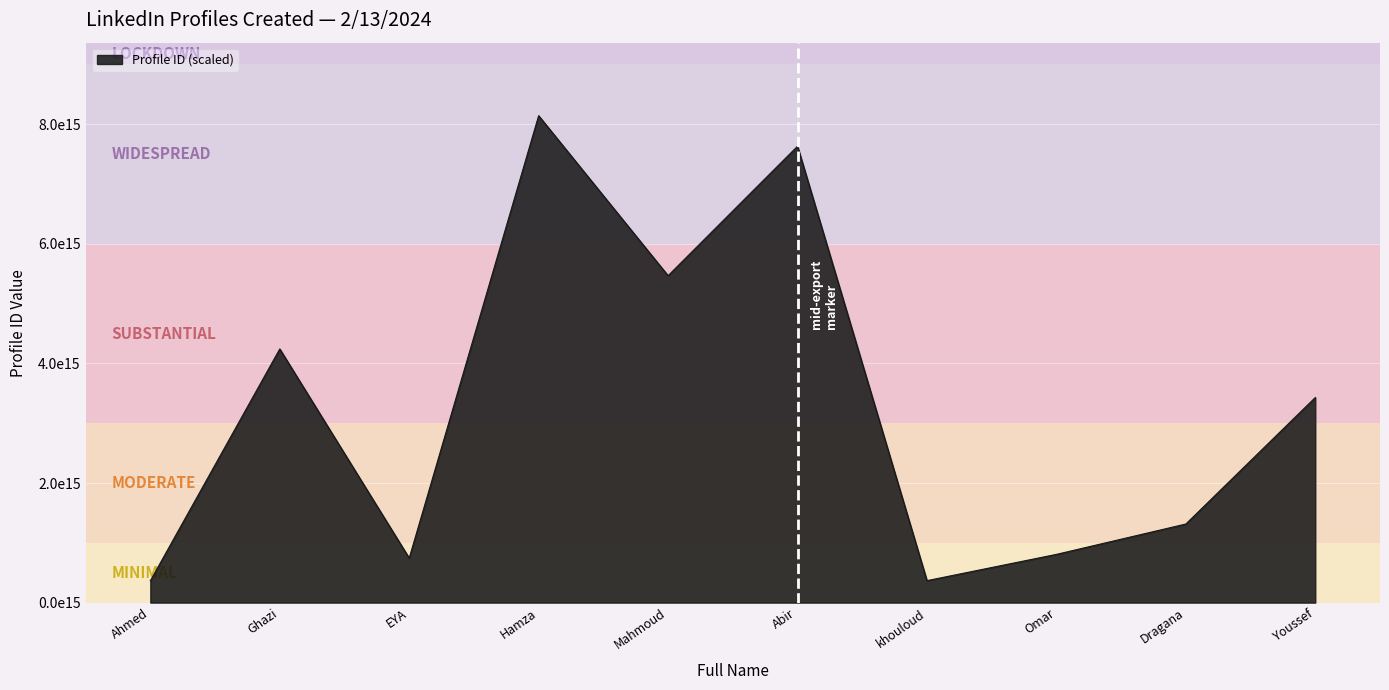

What is the sum of all values?

32511890494372484